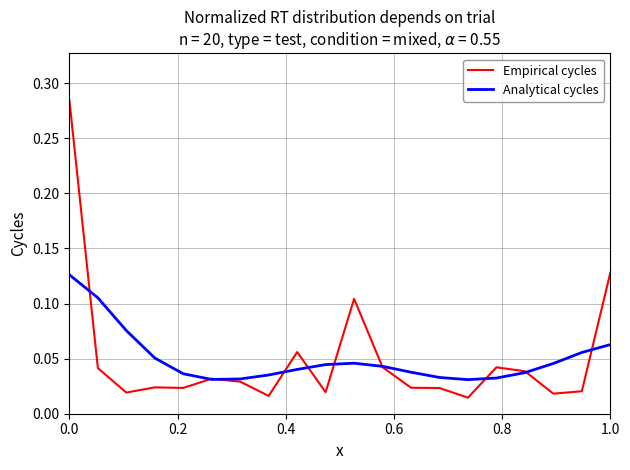

Which series has the largest range (max minus min)?

Empirical cycles